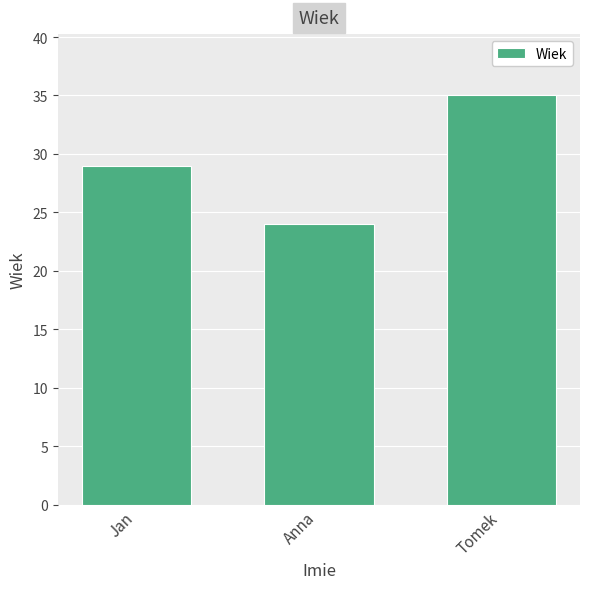

Reading right to left, transcribe all the data shown in this chart.

Tomek=35	Anna=24	Jan=29